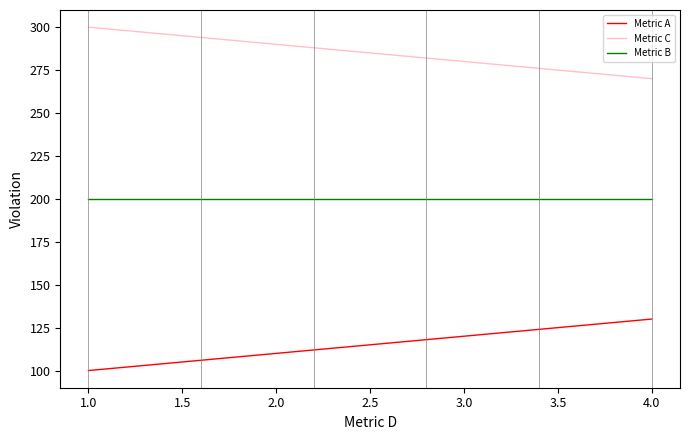

What are all the series names shown in the legend?

Metric A, Metric C, Metric B